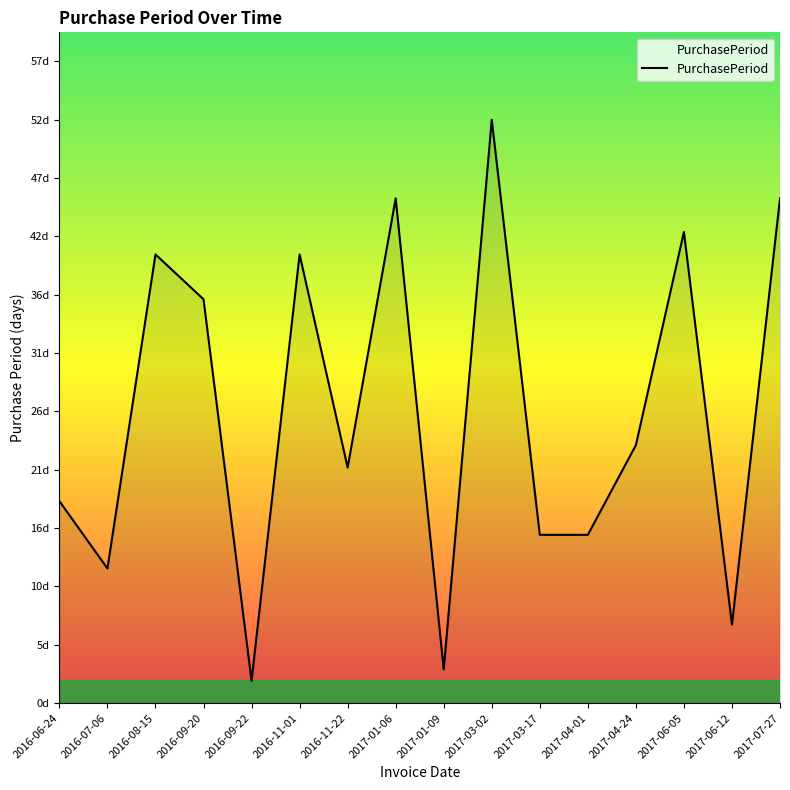

Which category has the highest value across all series?

2017-03-02